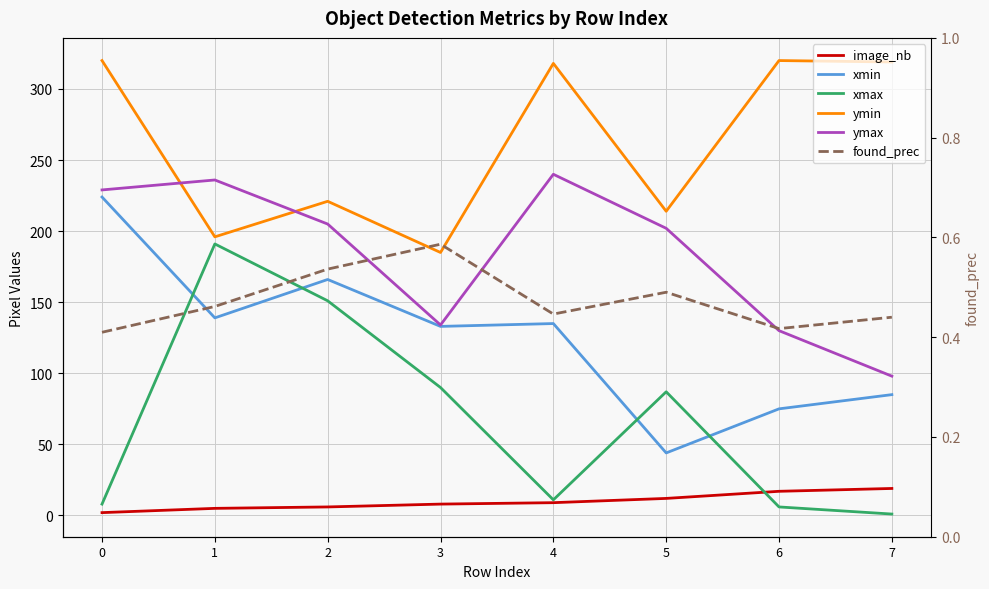

What is the spread (max minus min) of values at 7?

318.6